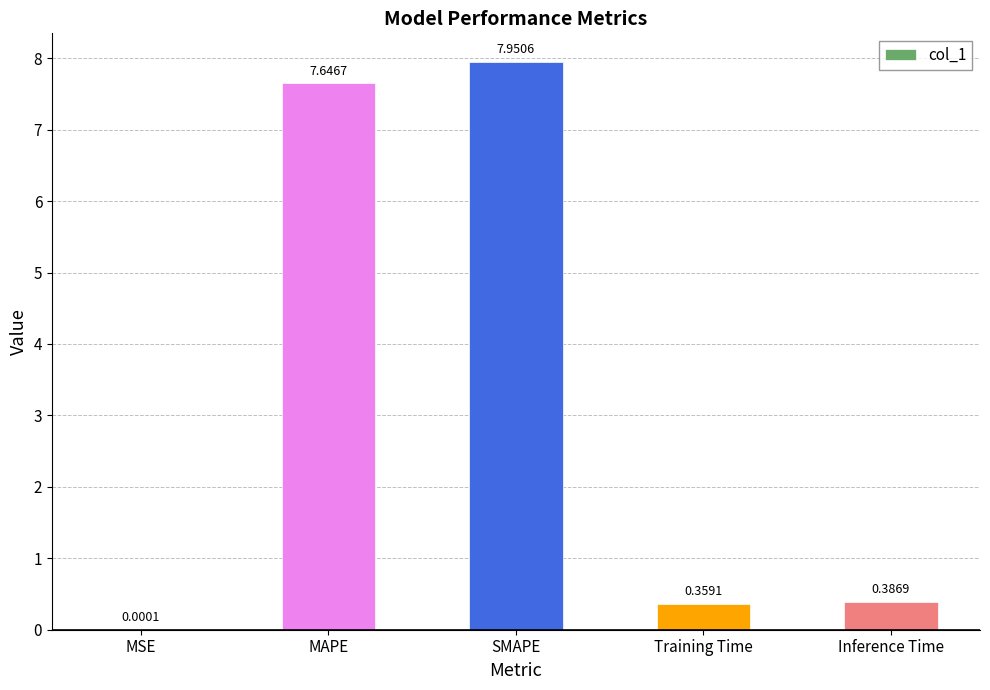

Which category has the highest value across all series?

SMAPE